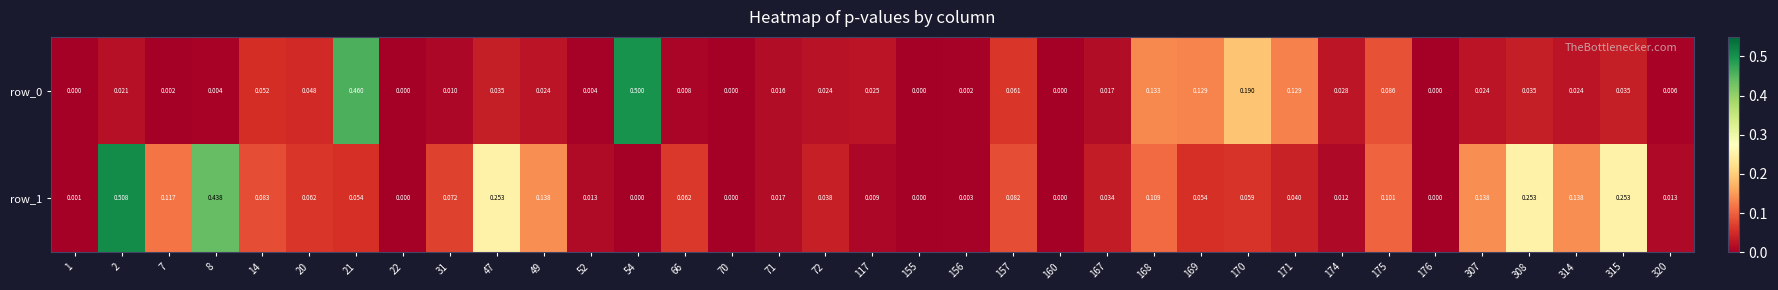

Which series has the largest total across all categories?

row_1